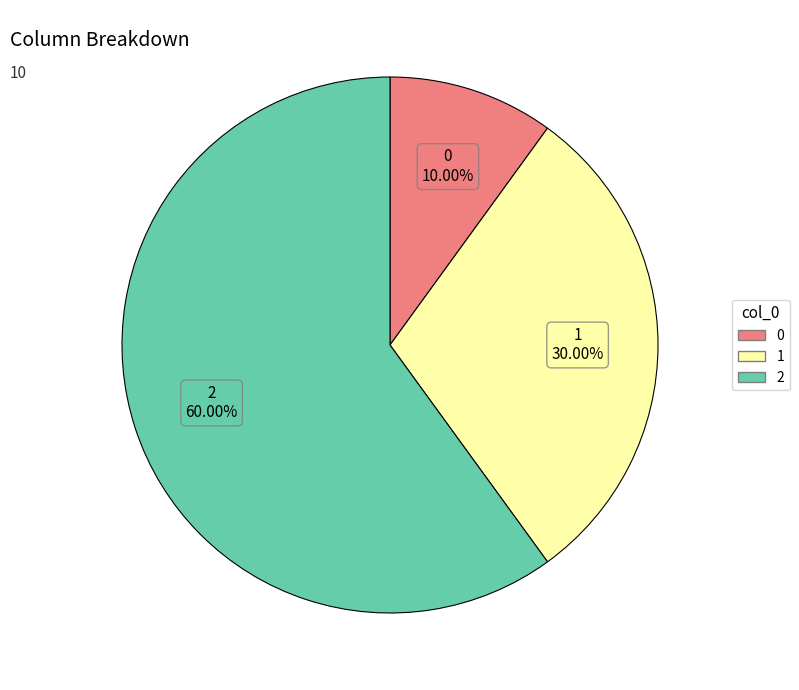

To the nearest percent, what is the difference between the 2 and 0 slice percentages?

50%